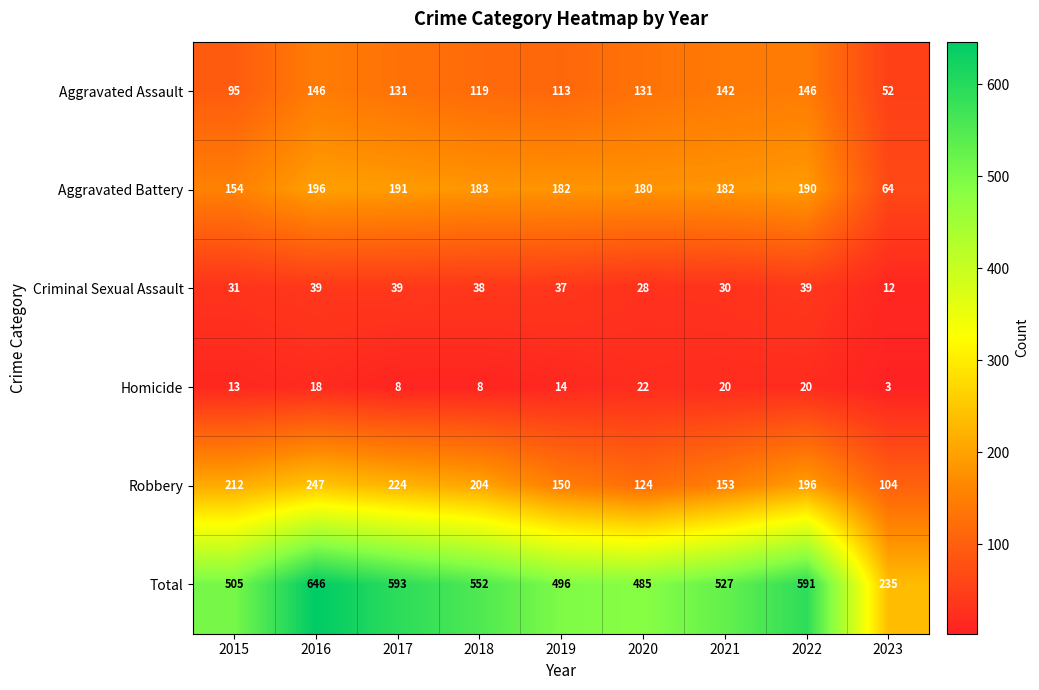

What is the total value across all series at 2016?

1292